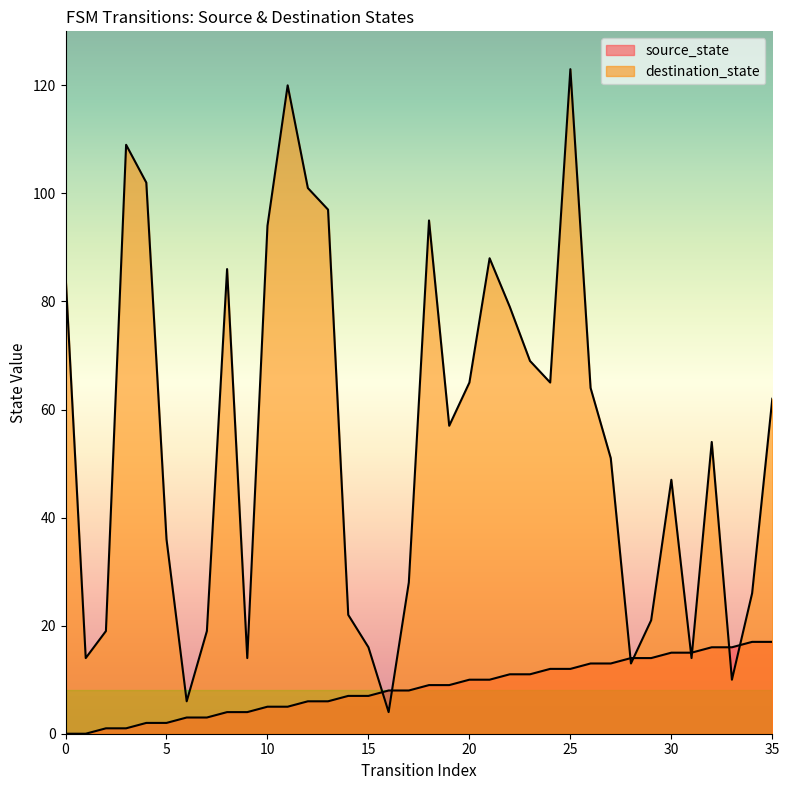

True or false: destination_state has a value of 210 at 11.

False